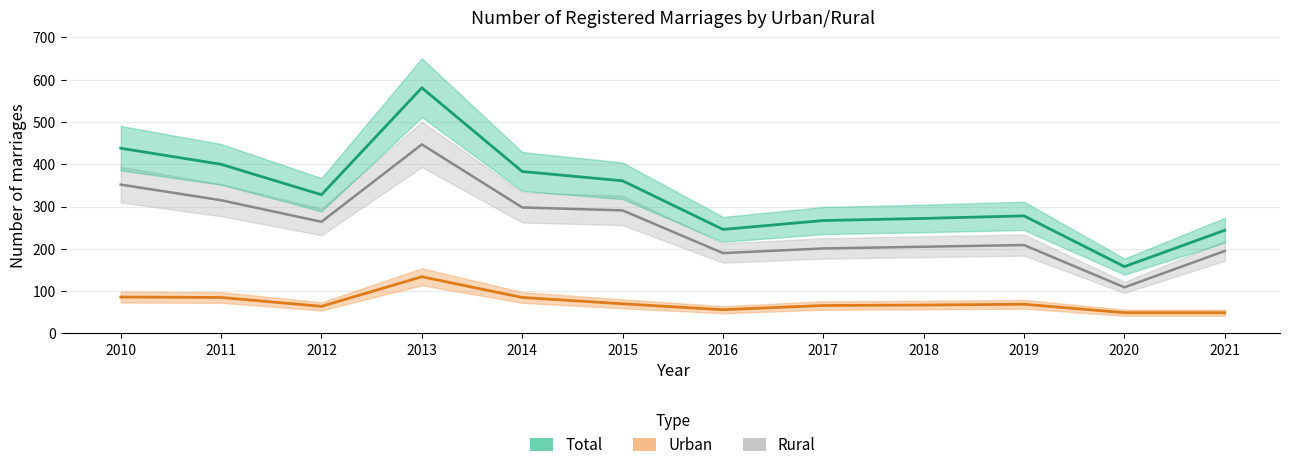

What is the value of the Urban point at the 11th from the left?

49